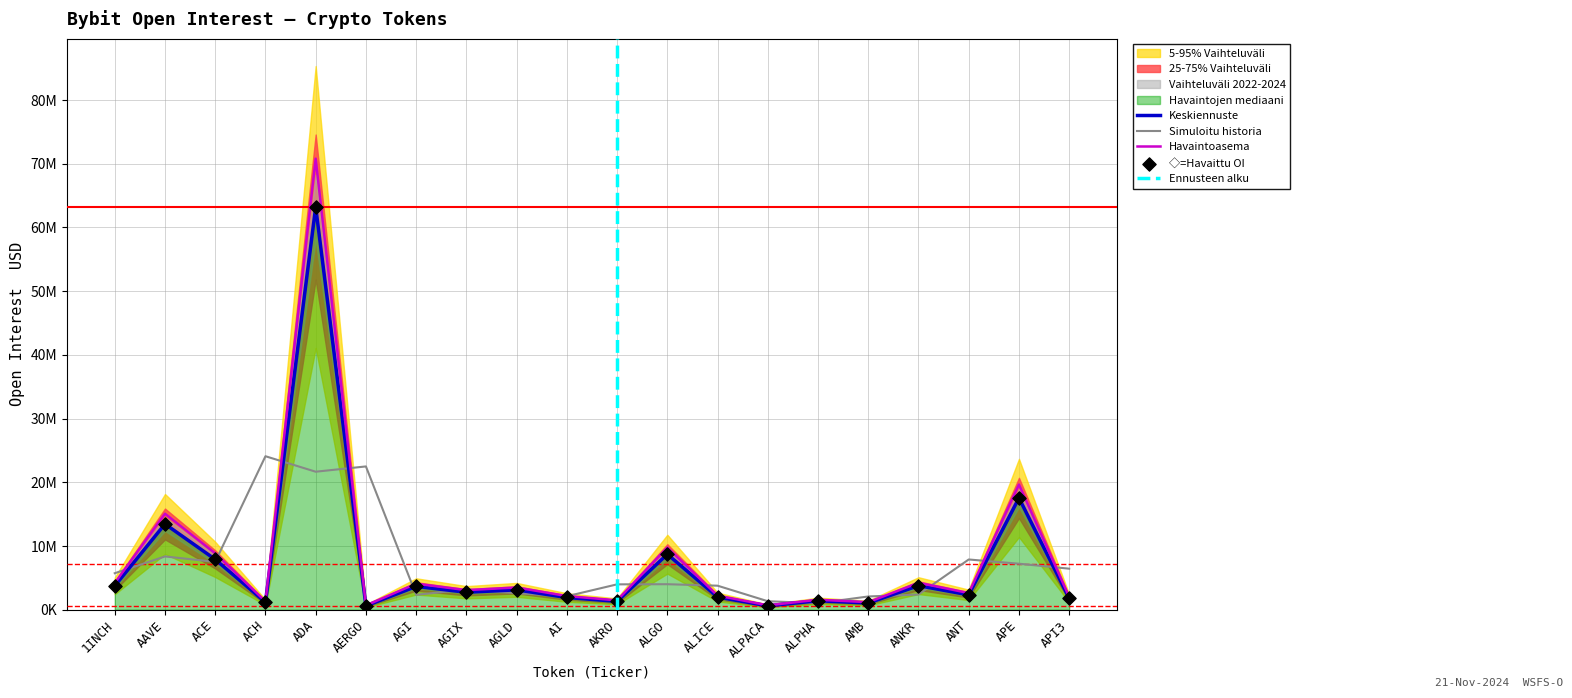

What is the change in value from ALPACA to APE?

+16929746